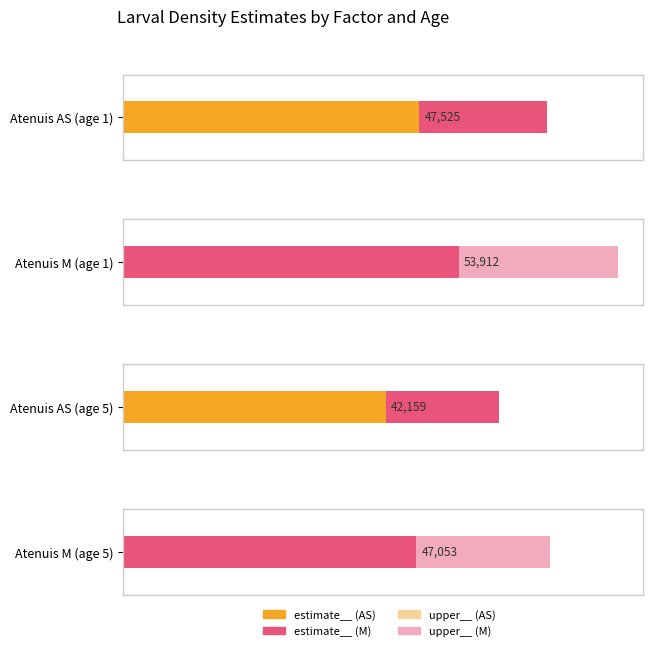

List the labels in order of upper__ value, smallest first.

Atenuis AS (age 5), Atenuis AS (age 1), Atenuis M (age 5), Atenuis M (age 1)